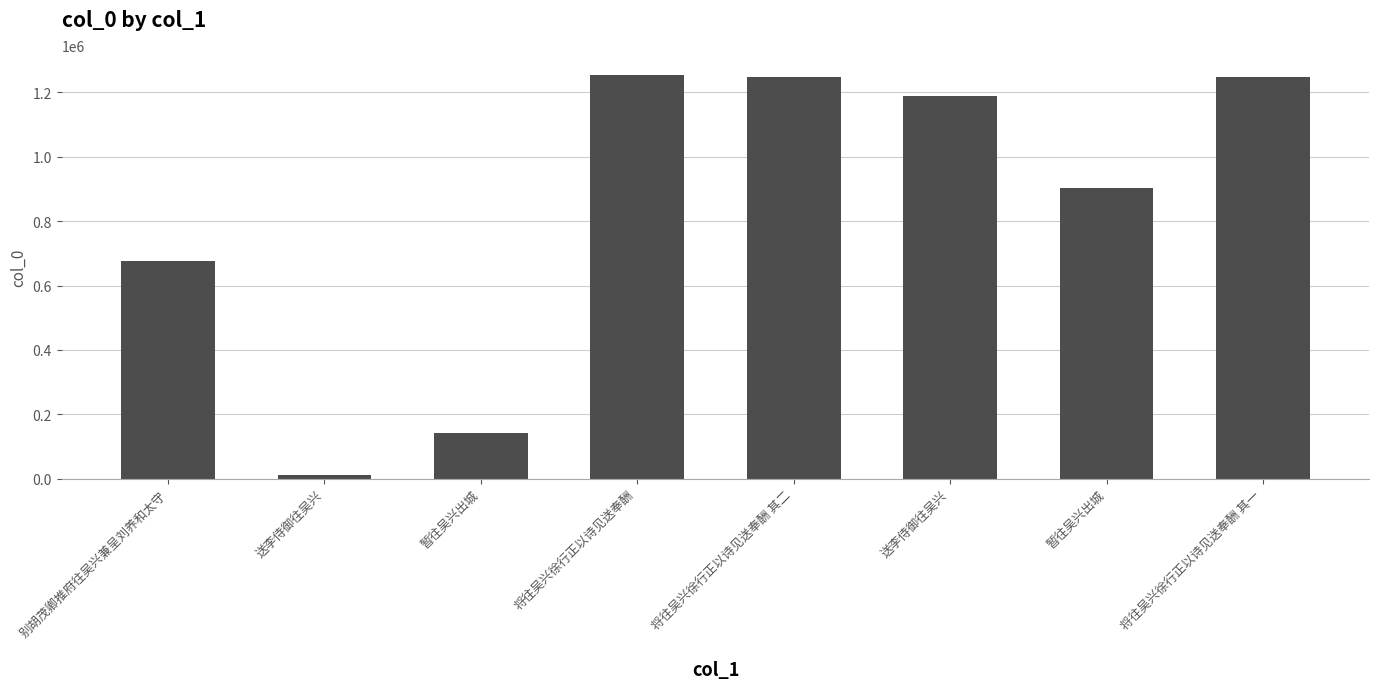

True or false: the data shows 1247290 at 暂往吴兴出城.

False